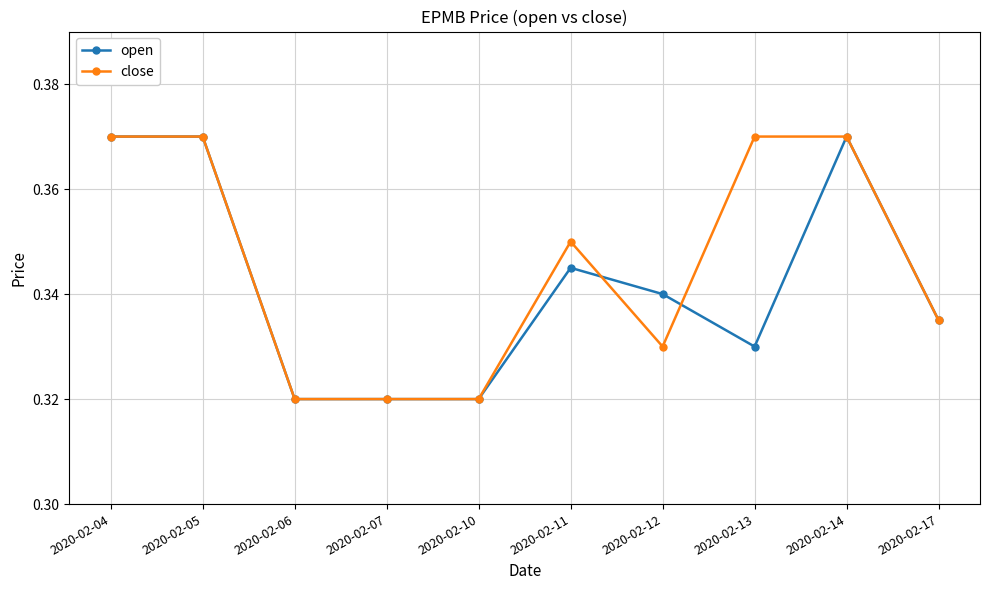

Does the chart have visible grid lines?

Yes